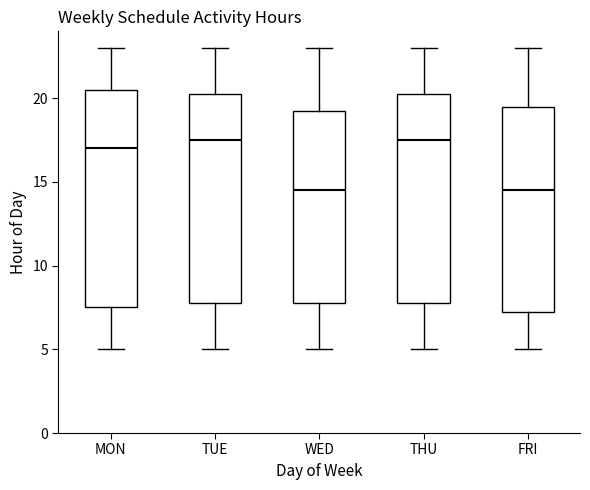

Where does the lower whisker of the box for MON end on the y-axis? The values are not printed on the chart, so give them approximately, as read against the axis.

5.0